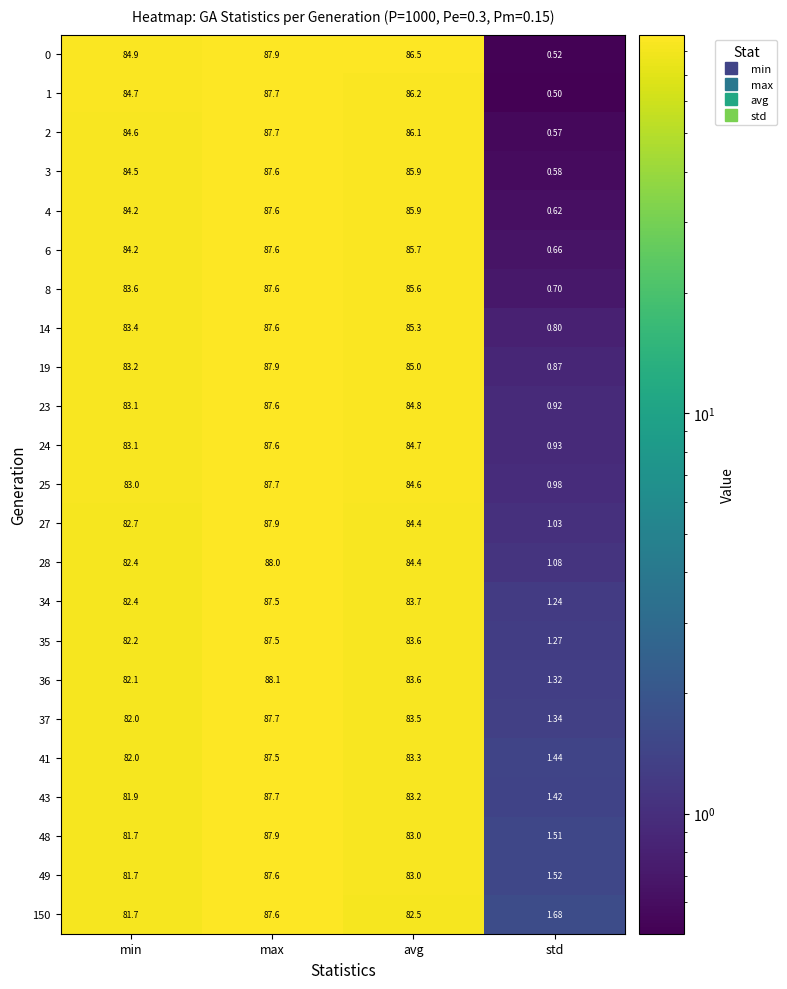

Which series has the widest spread of values?

0